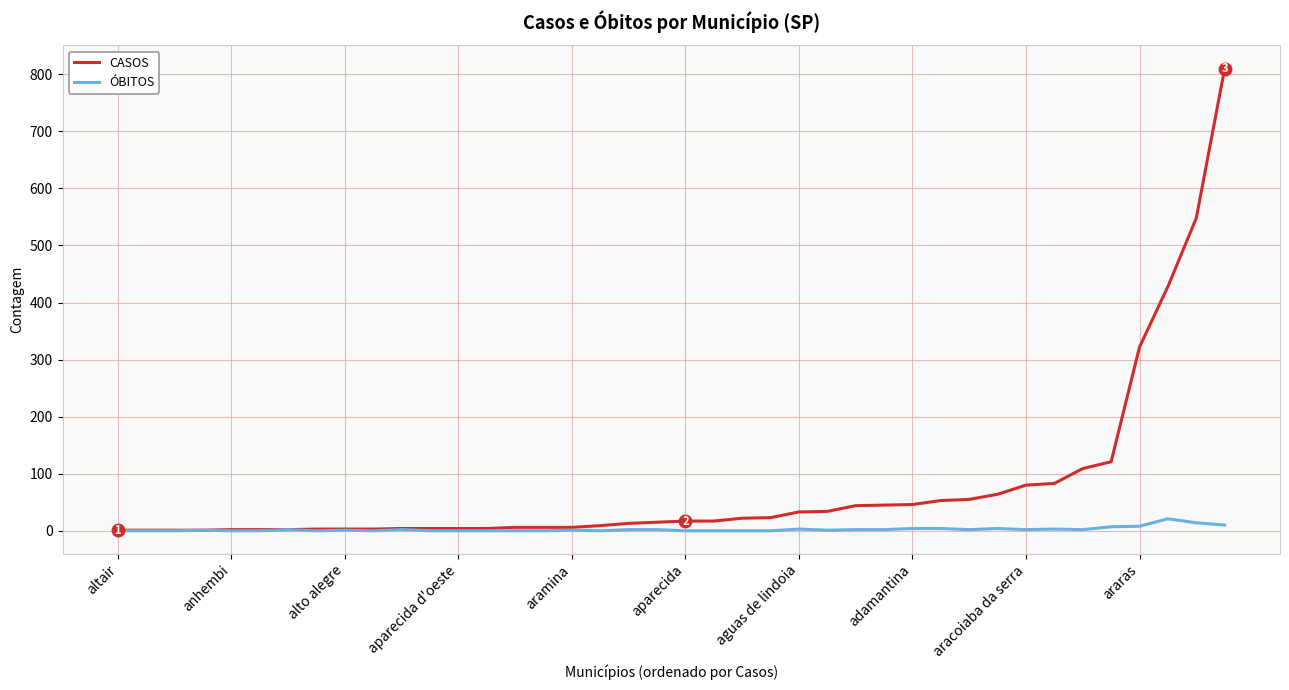

How many lines are shown in the chart?

2